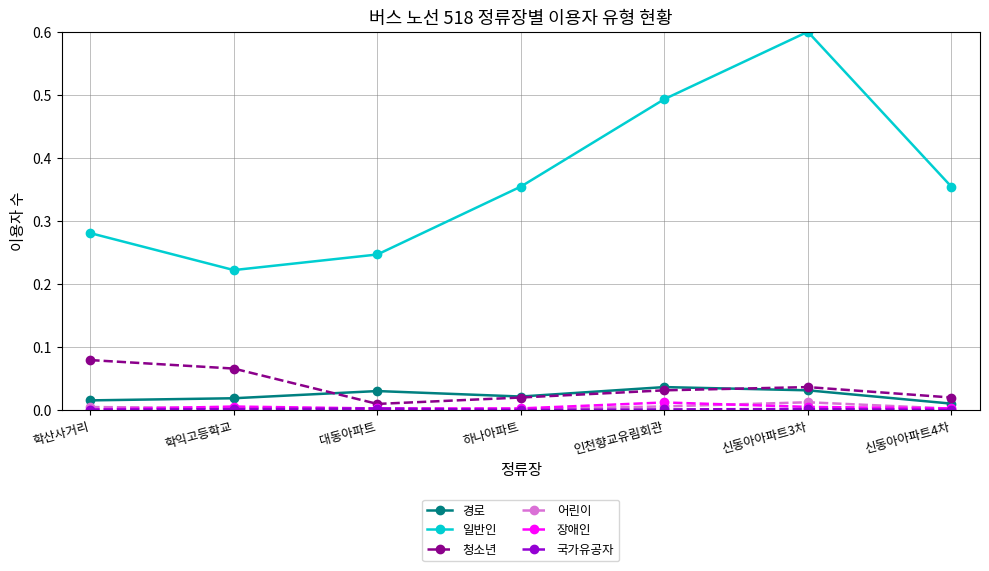

Is the value of 청소년 at 학익고등학교 greater than the value of 장애인 at 학산사거리?

Yes